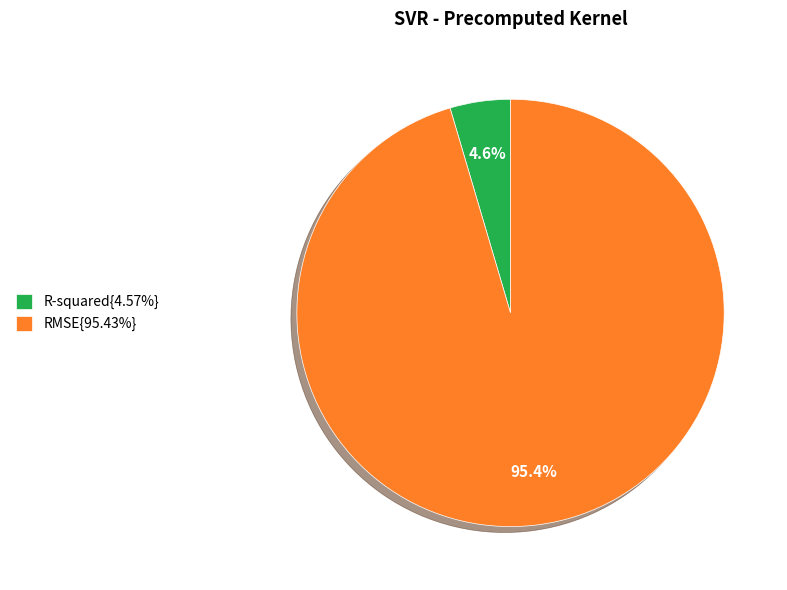

Is the sum of R-squared{4.57%} and RMSE{95.43%} greater than half?

Yes